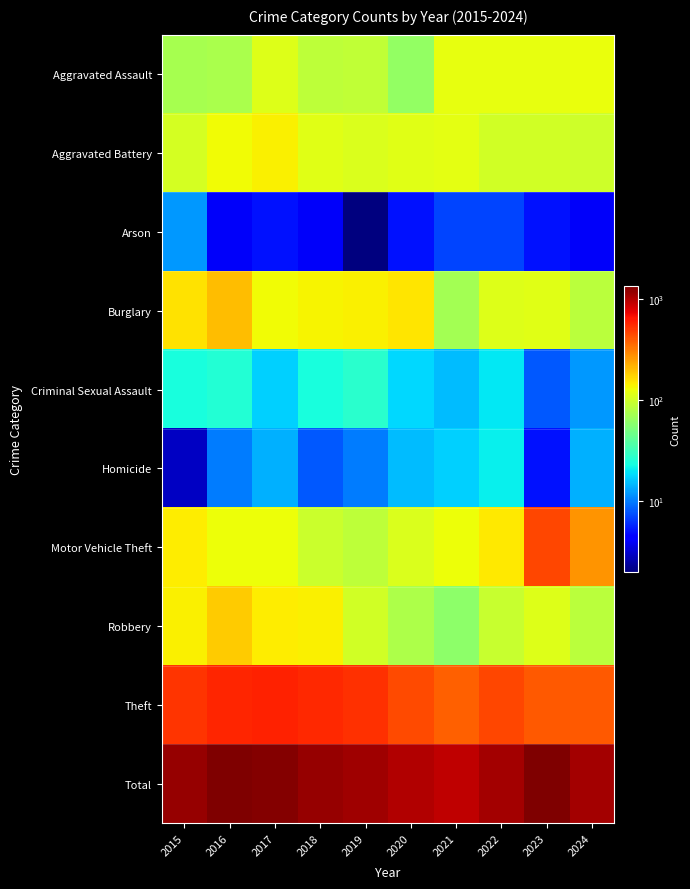

What is the greatest value displayed?

1336